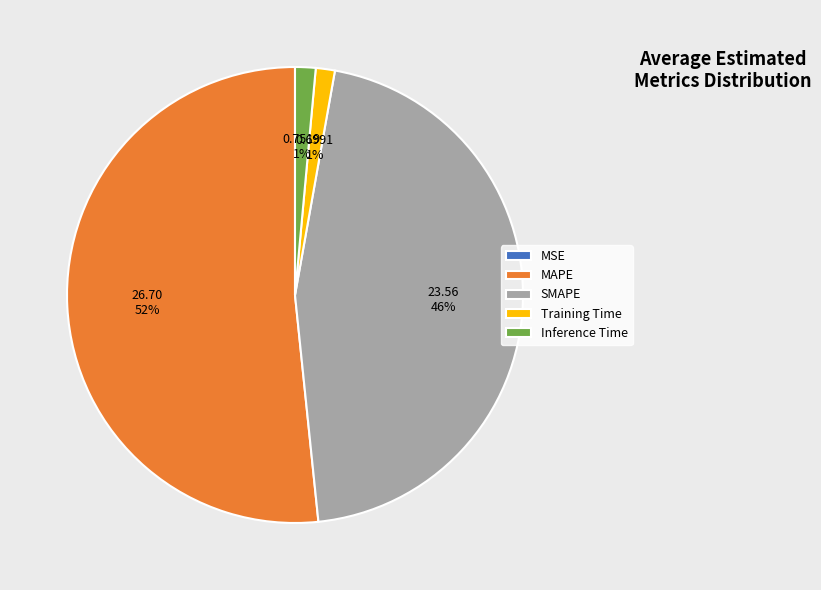

To the nearest percent, what percentage of the pie is SMAPE?

46%